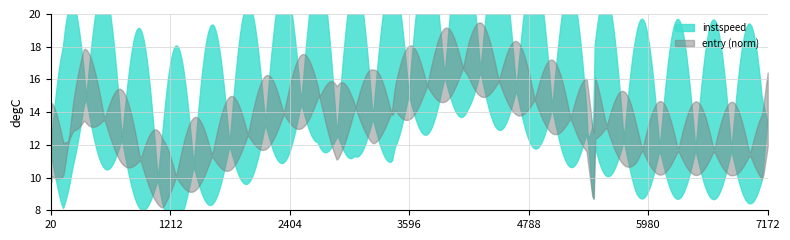

Between 4434 and 6478, which series saw the biggest shift?

entry